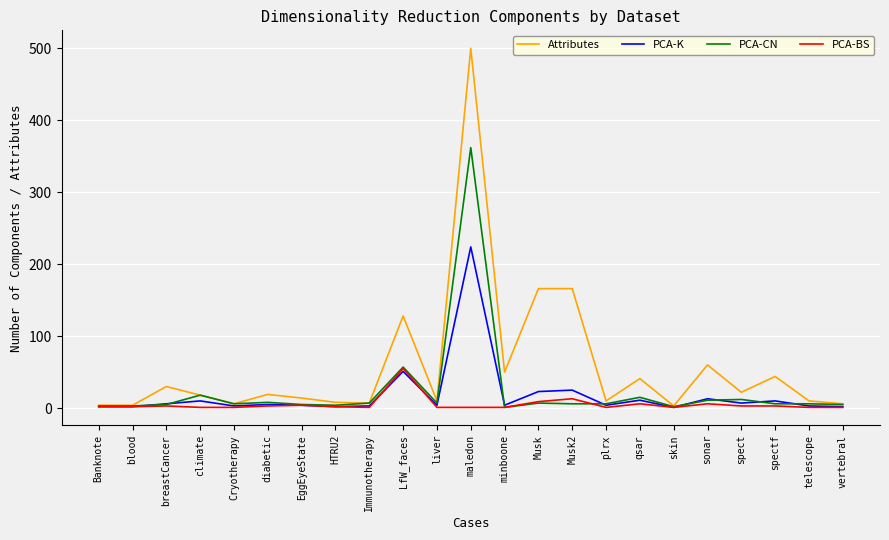

Which series has the widest spread of values?

Attributes